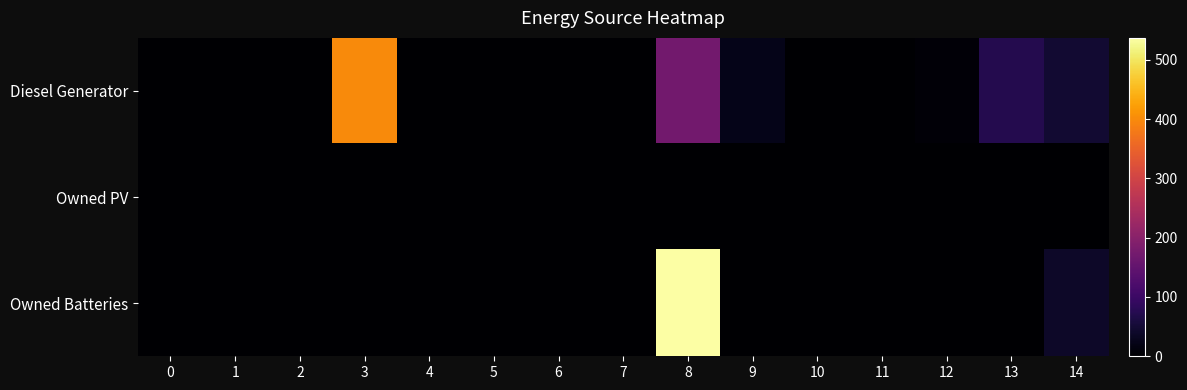

Which has a higher value, 4 or 2?

4